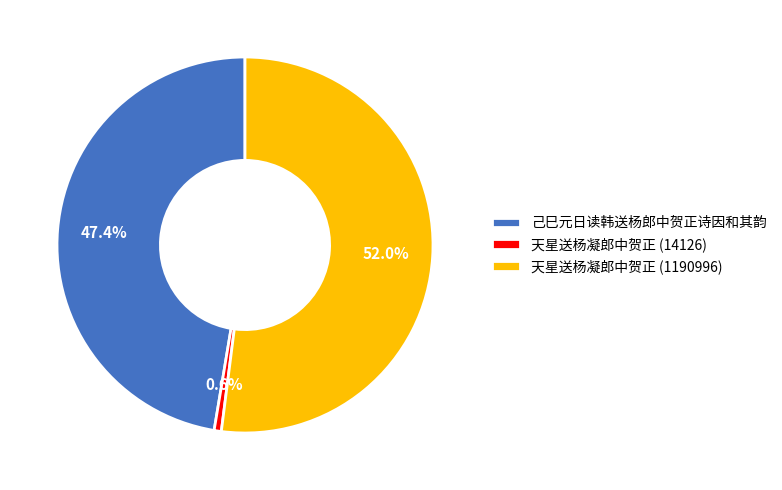

Which has a higher value, 天星送杨凝郎中贺正 (1190996) or 天星送杨凝郎中贺正 (14126)?

天星送杨凝郎中贺正 (1190996)